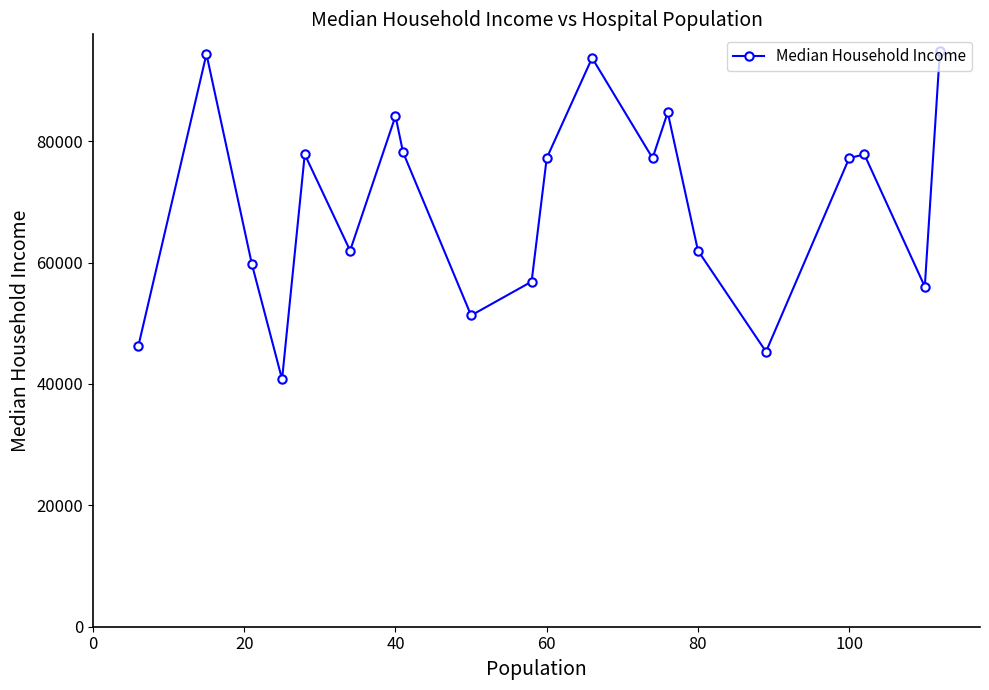

What is the value of the 2nd point from the left?

94343